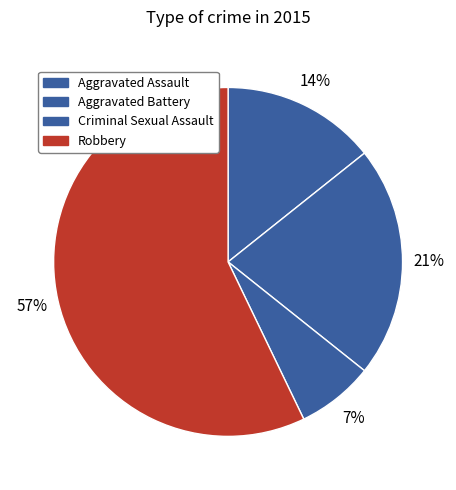

To the nearest percent, what is the difference between the Aggravated Battery and Robbery slice percentages?

36%